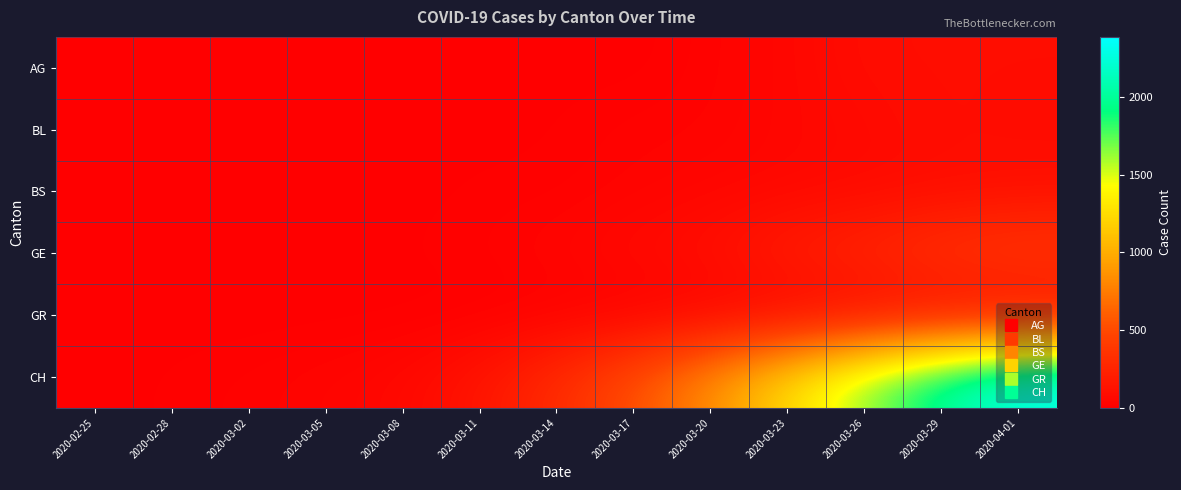

At how many categories does at least one series exceed 472?

6